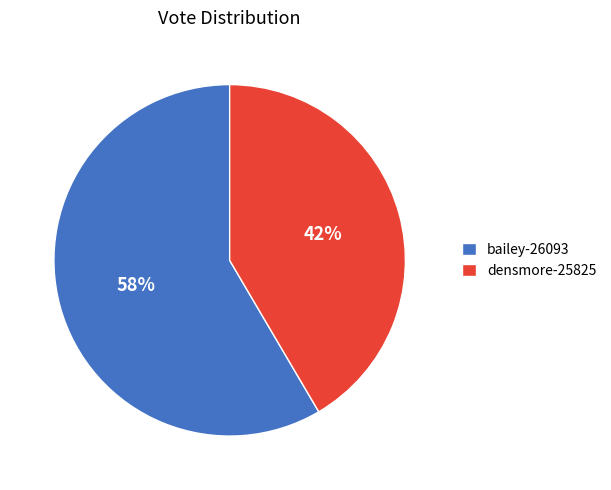

To the nearest percent, what percentage of the pie is bailey-26093?

58%